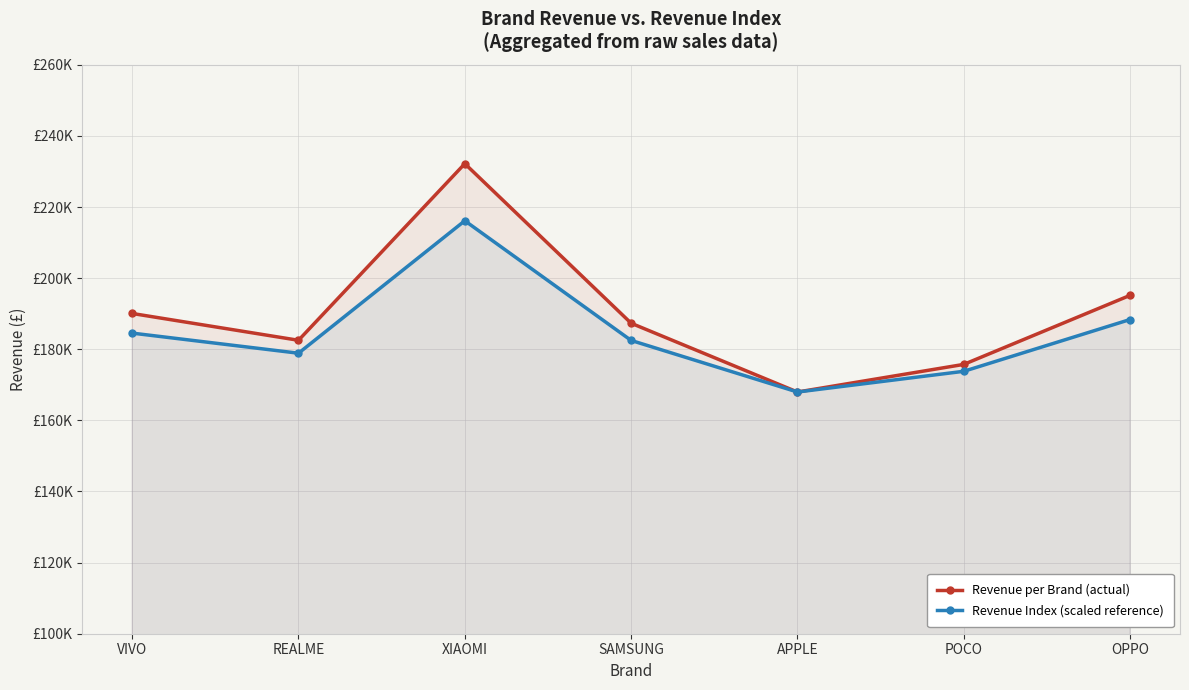

What position from the left is XIAOMI?

3